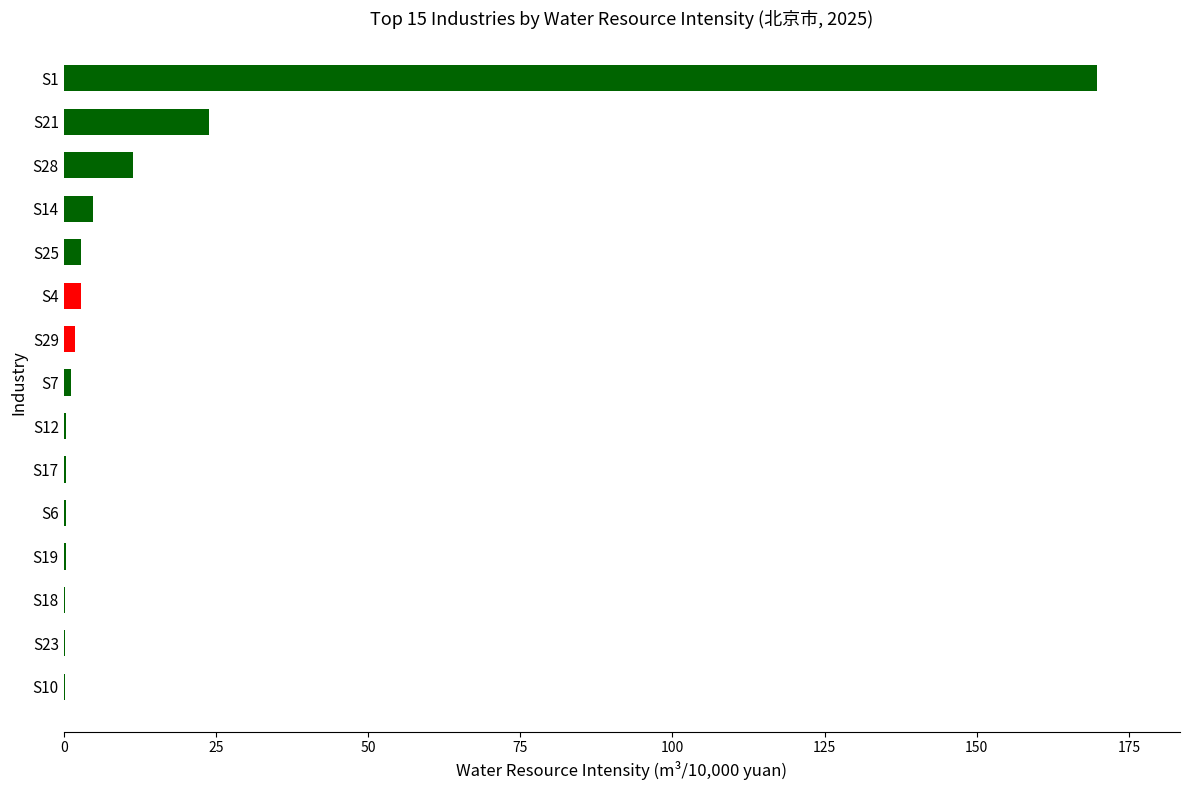

What is the greatest value displayed?

169.8